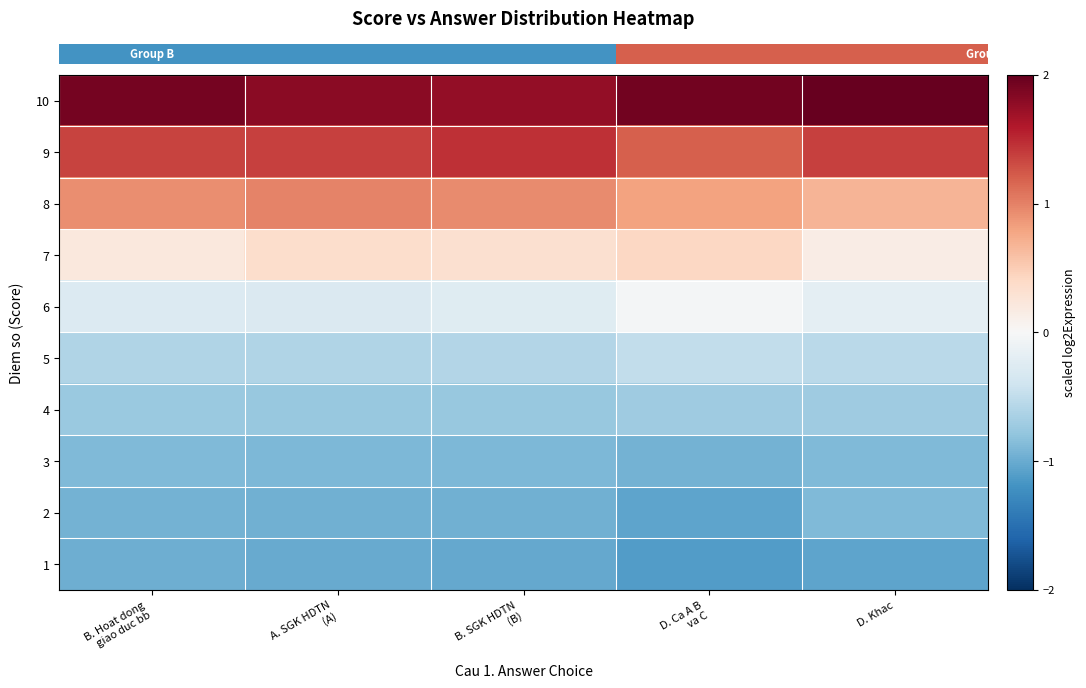

What is the difference between the highest and lowest values at B. SGK HDTN
(B)?

2.8